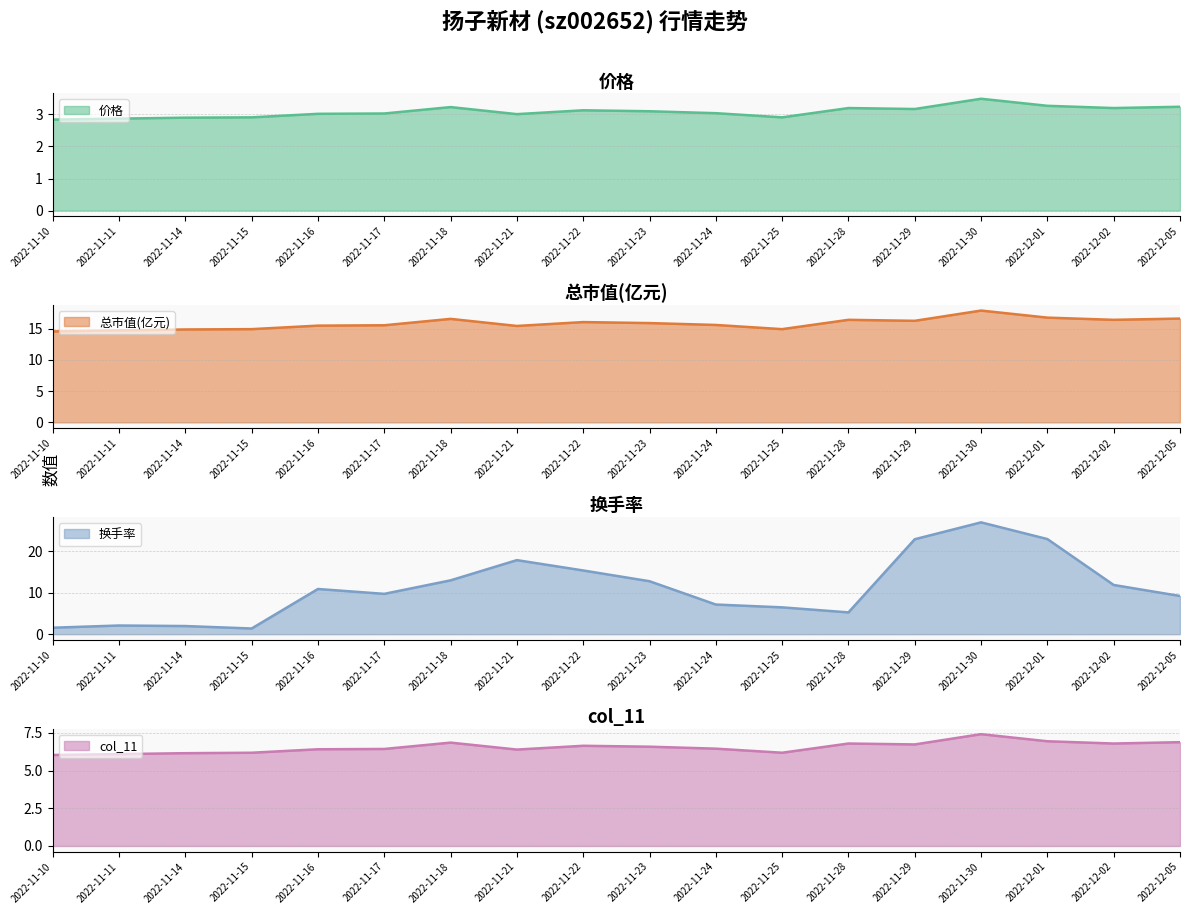

What position from the left is 2022-11-14?

3